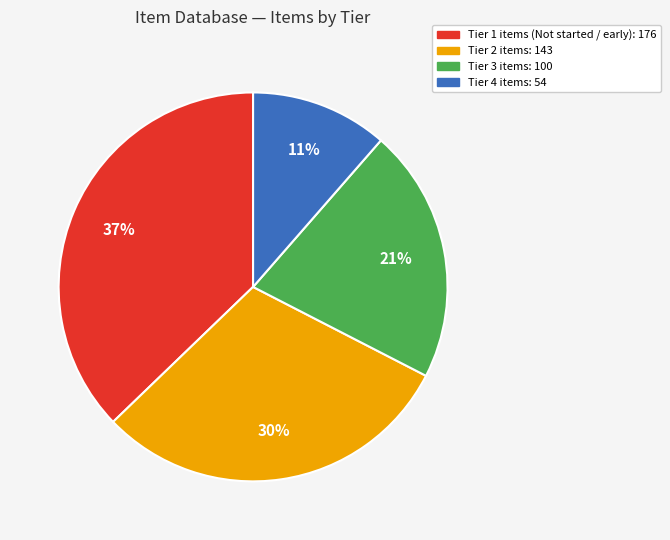

To the nearest percent, what is the average slice percentage?

25%